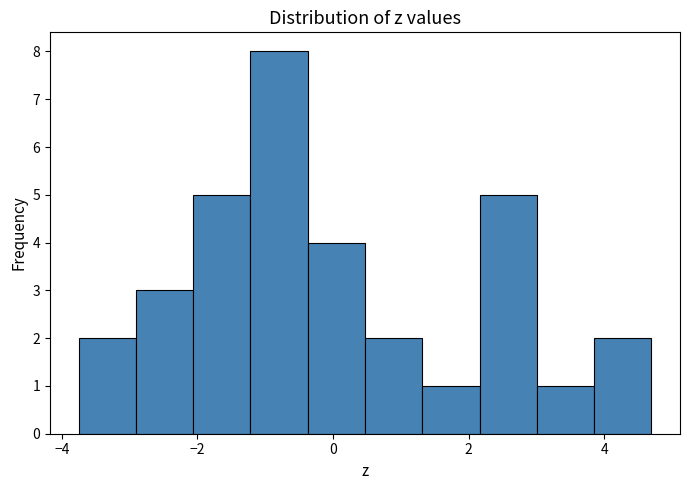

Which range on the x-axis has the tallest bar?

-1.2 to -0.4